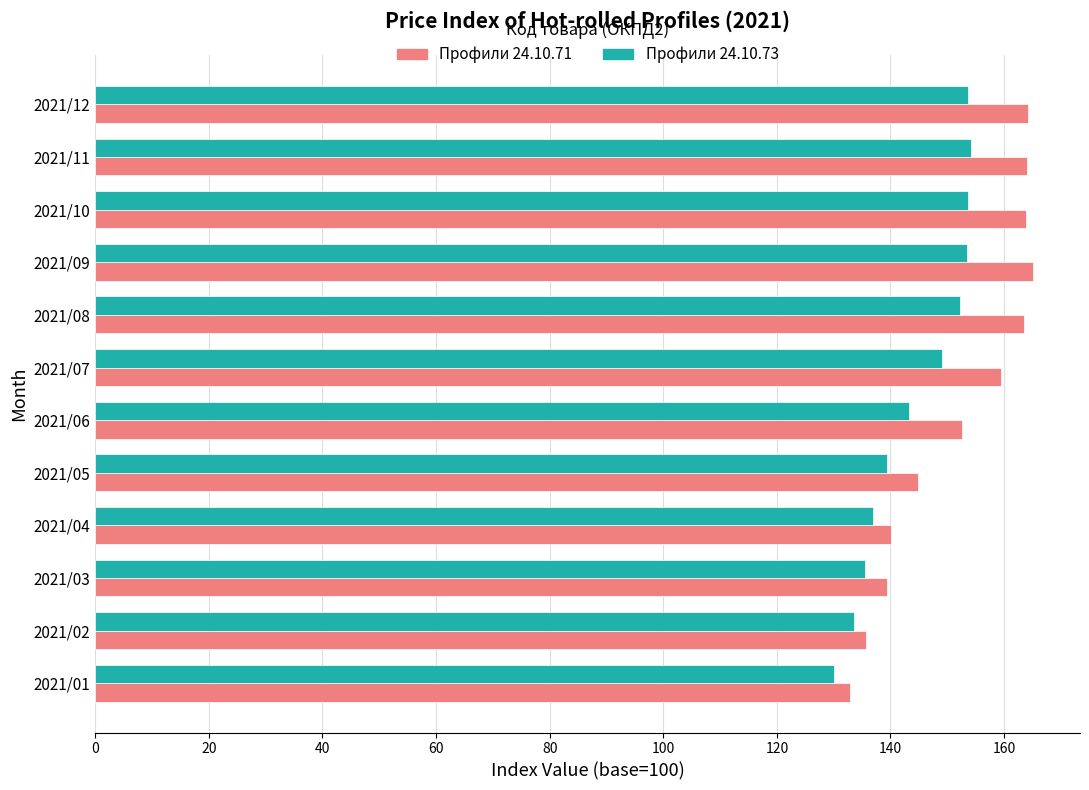

What is the minimum value shown in the chart?

130.0